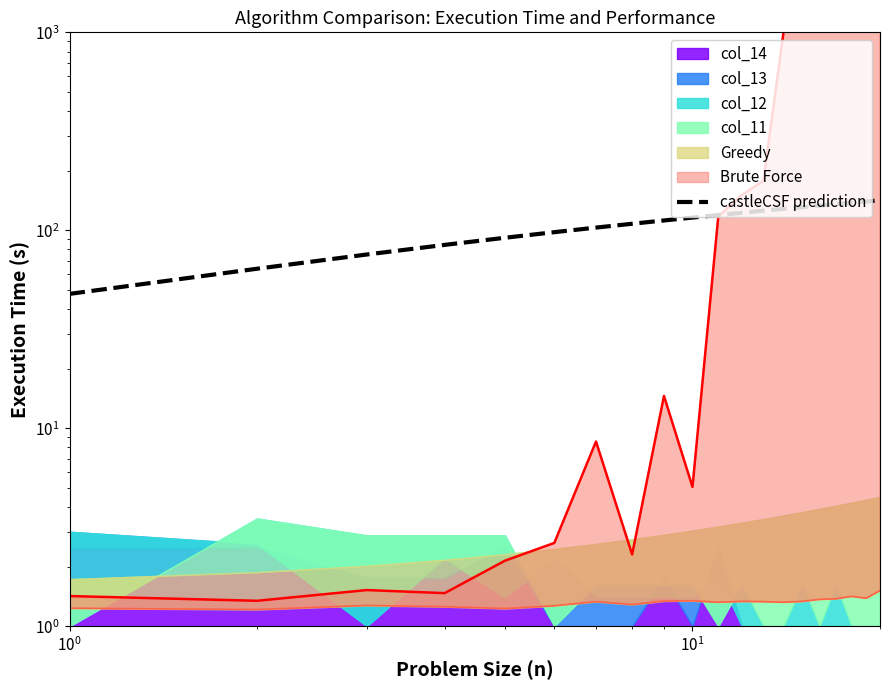

The chart shows a value of 93.8 at 16. True or false?

False